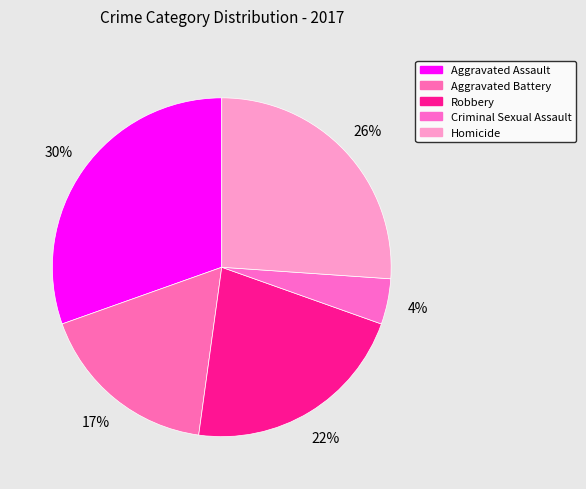

To the nearest percent, what percentage of the pie is Criminal Sexual Assault?

4%